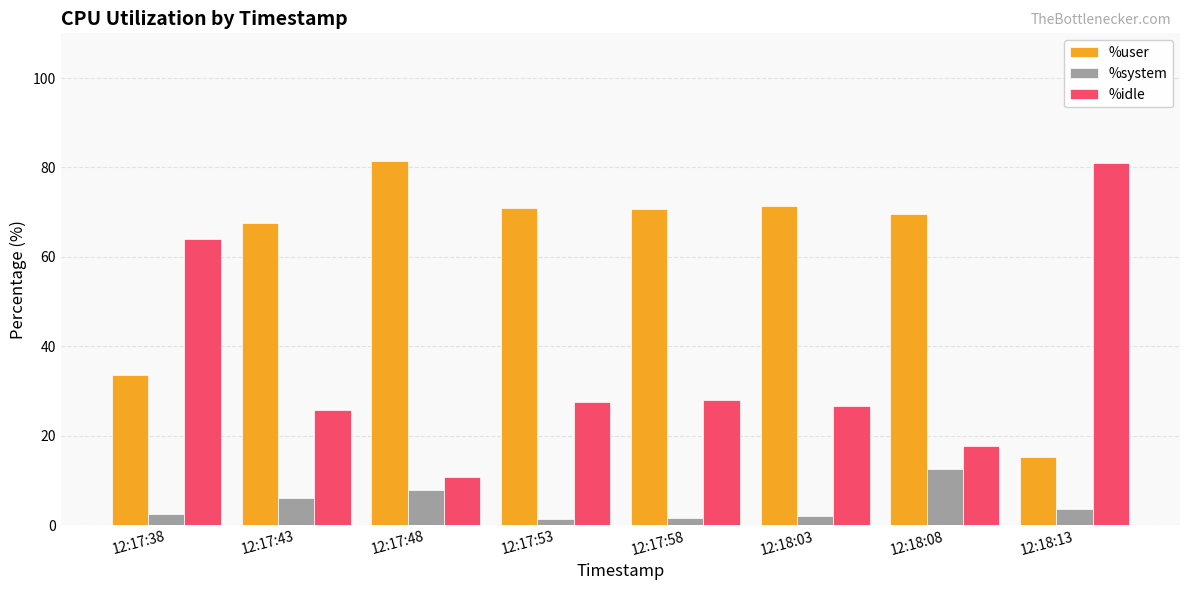

Are the bars horizontal?

No